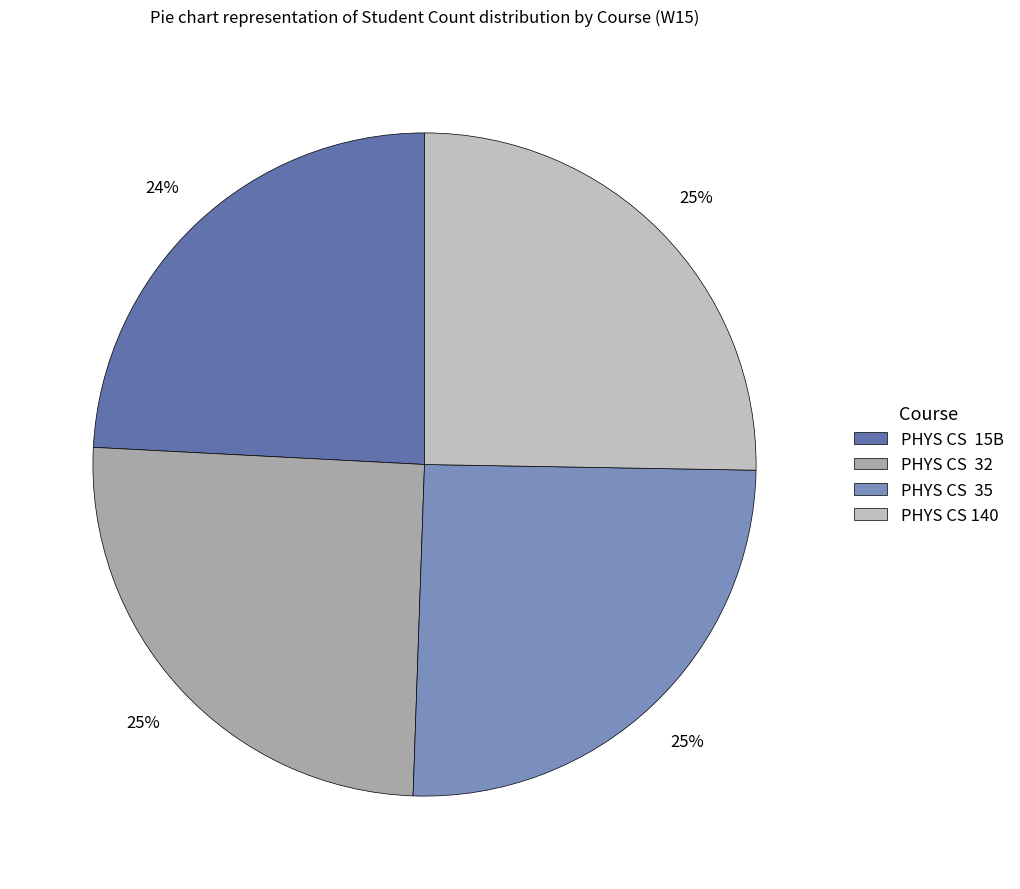

How many segments does this pie chart have?

4